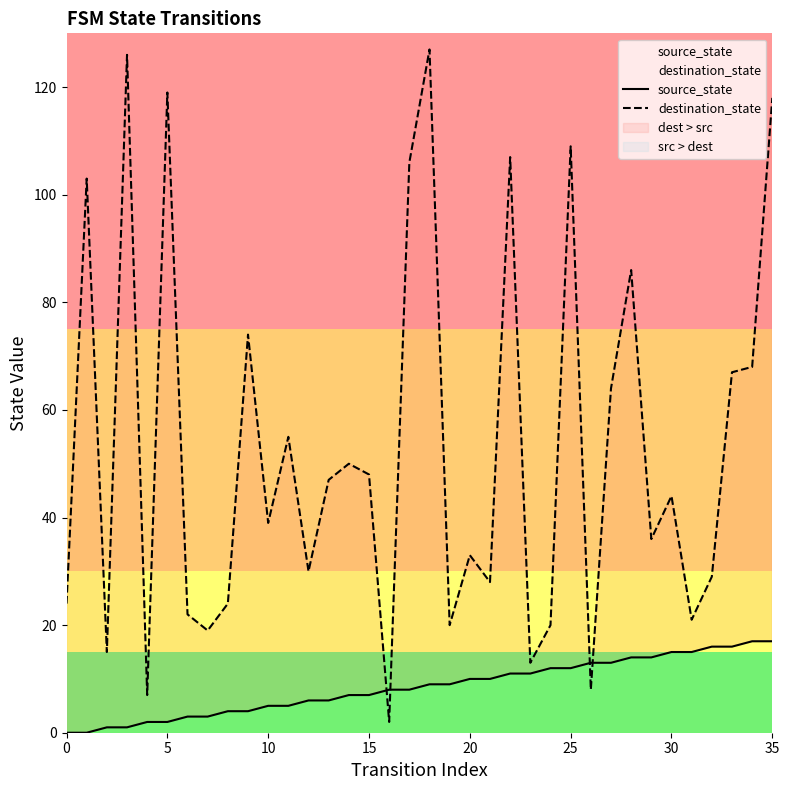

Which series reaches the maximum Y coordinate?

destination_state